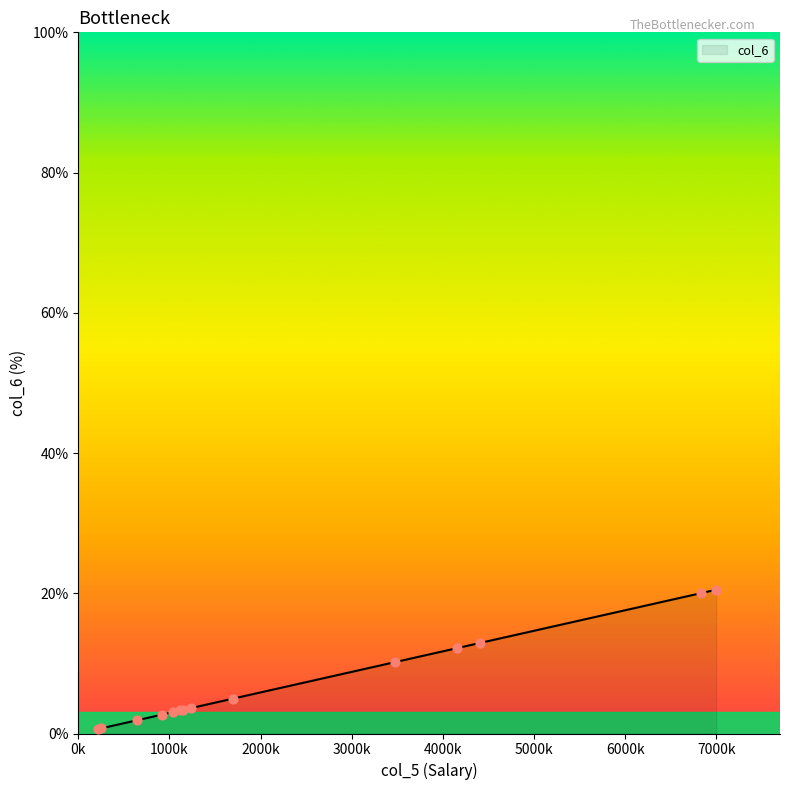

What is the difference between the maximum and minimum values?

19.9